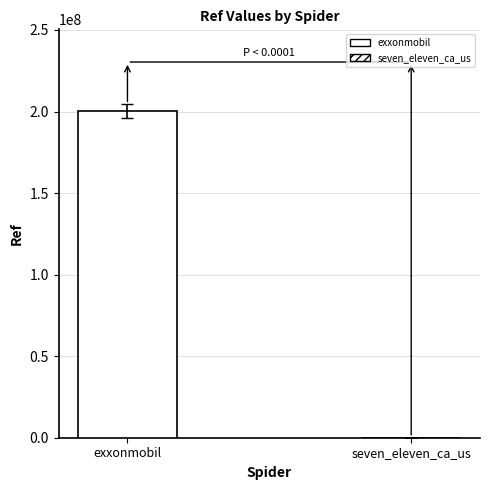

What is the ratio of the value at exxonmobil to the value at seven_eleven_ca_us?

5301.4